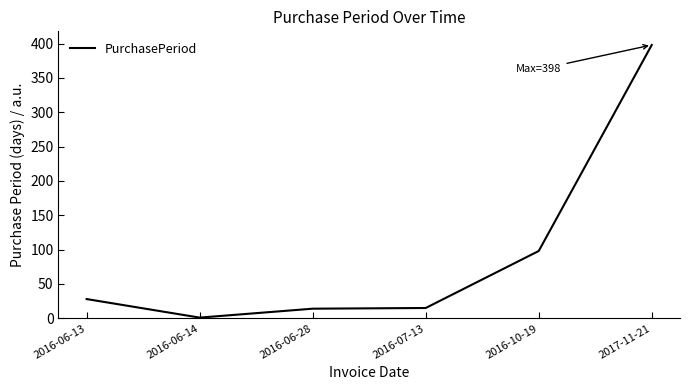

What is the difference between the maximum and second lowest values?

384